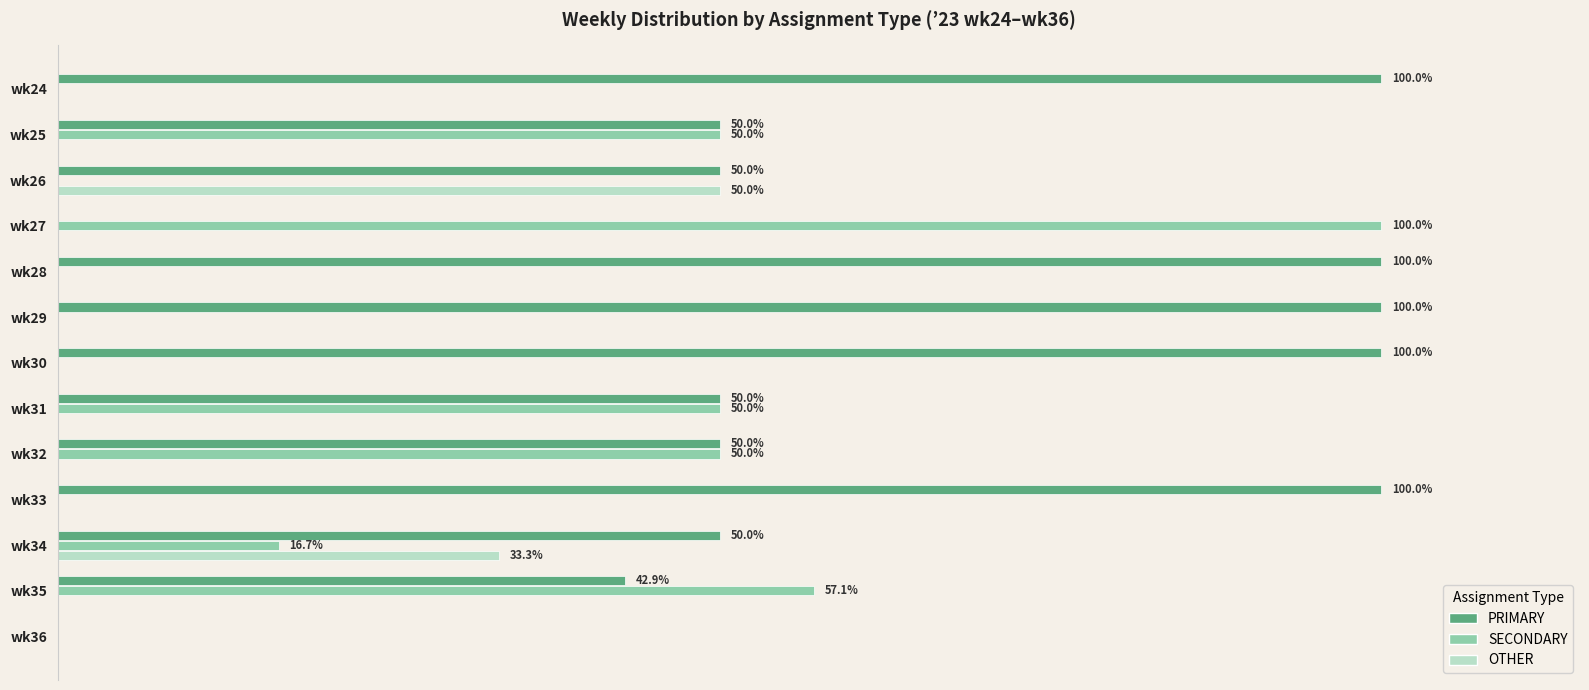

What are all the series names shown in the legend?

PRIMARY, SECONDARY, OTHER